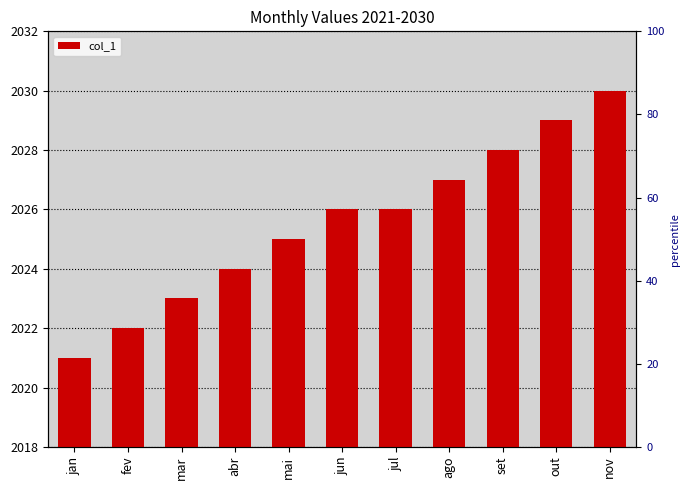

What is the label of the 4th bar from the right?

ago